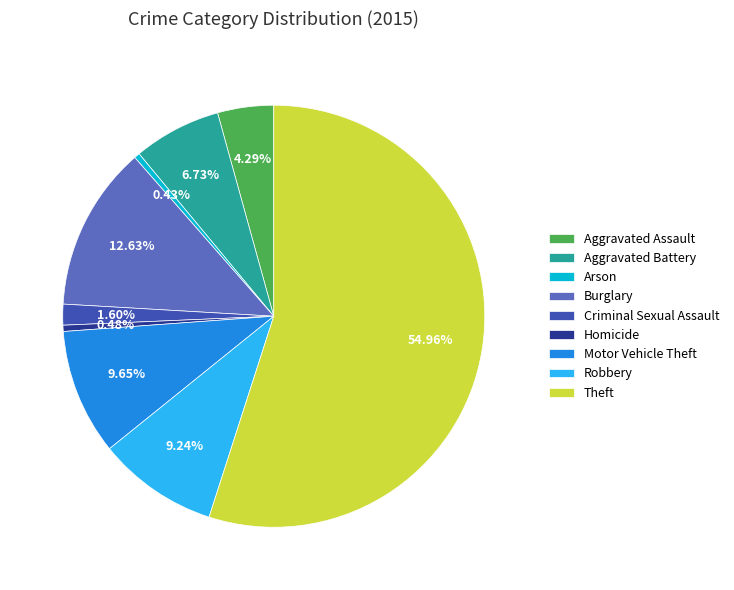

Which has a higher value, Theft or Motor Vehicle Theft?

Theft